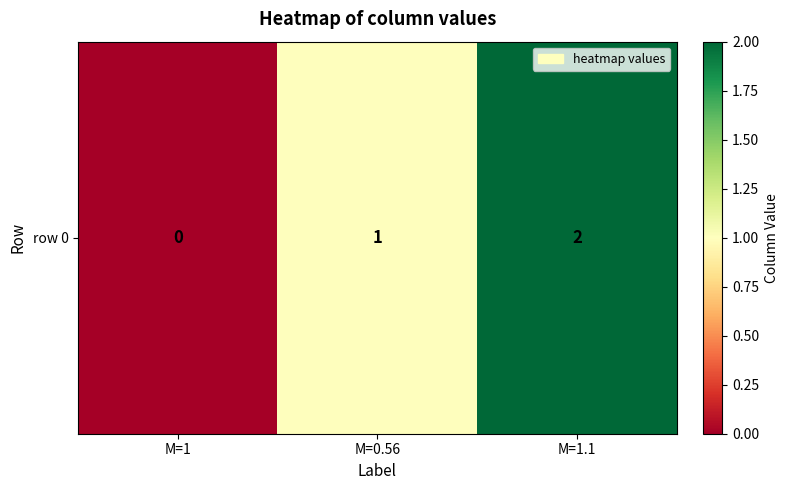

The value at M=1.1 is 1. True or false?

False